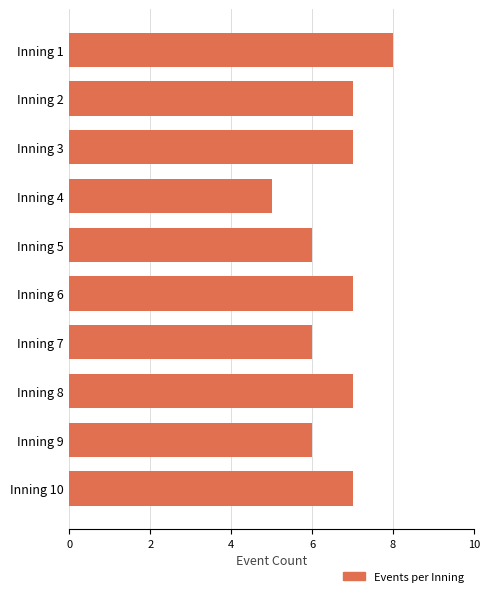

Which label corresponds to the smallest value in the chart?

Inning 4